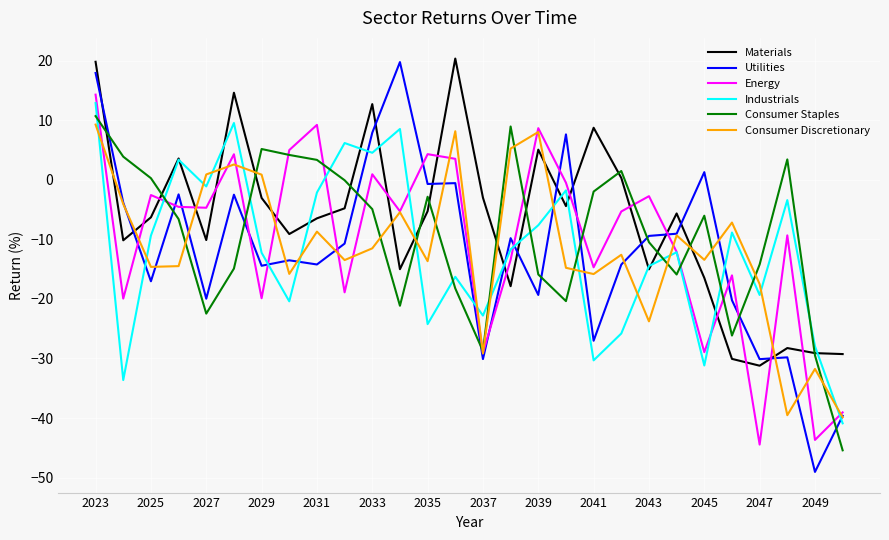

What is the highest value of the Utilities series?

19.7